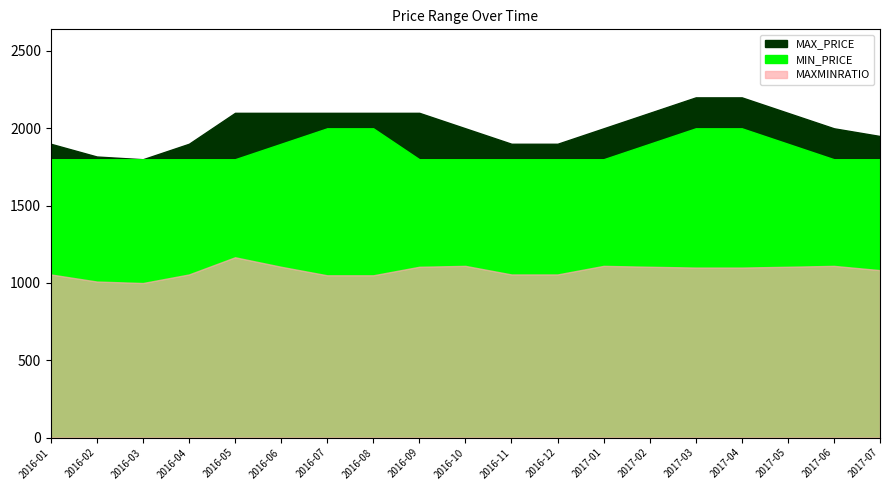

At which label does MIN_PRICE reach its peak?

2016-07